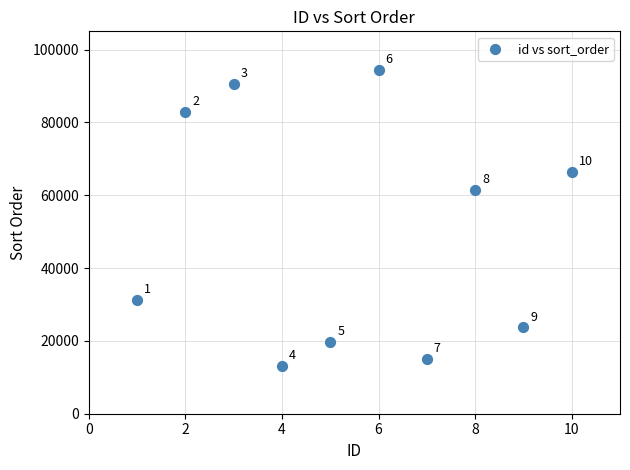

What is the range of X values (max minus min)?

9